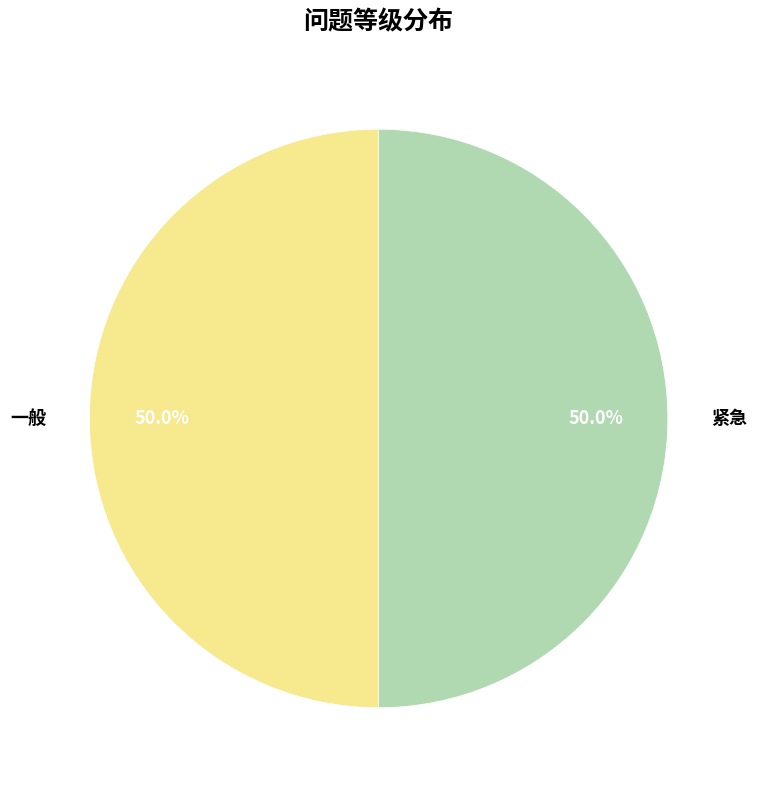

True or false: 一般 accounts for 61% of the total.

False